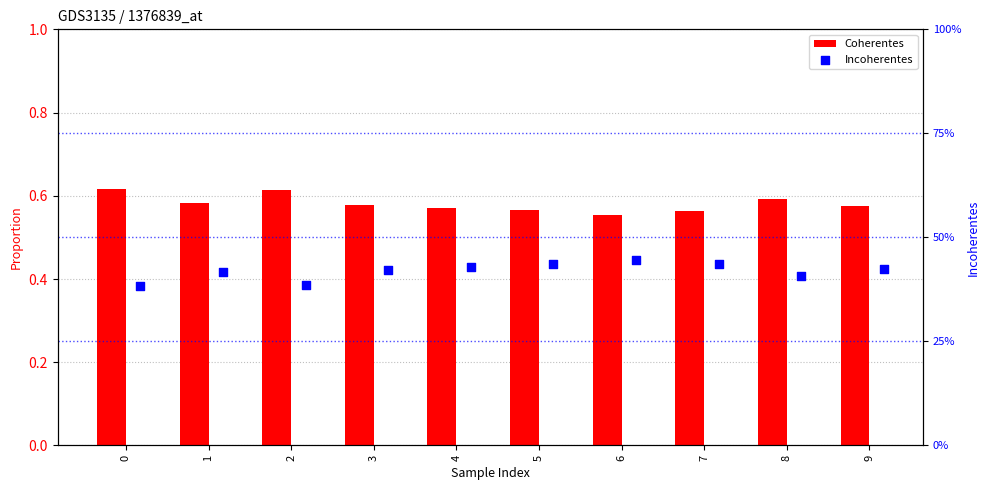

Is the value of Coherentes at 1 greater than the value of Incoherentes at 4?

Yes